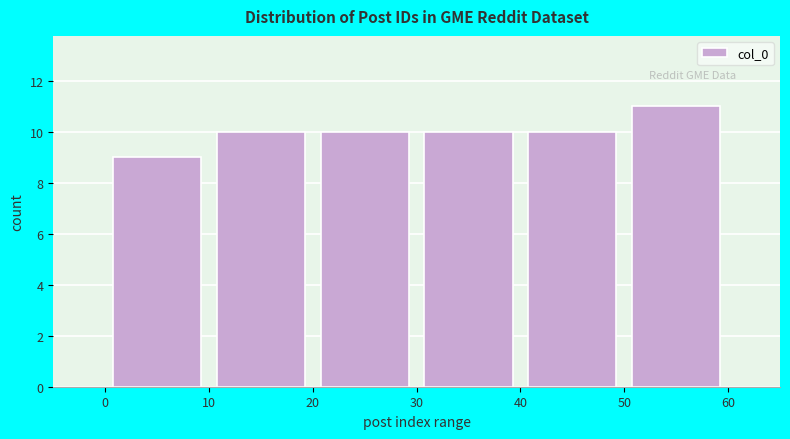

Reading left to right, list every bar in this chart as the range it spans on the x-axis followed by its height. The values are not printed on the chart, so give them approximately, as read against the axis.

0 to 10: 9
10 to 20: 10
20 to 30: 10
30 to 40: 10
40 to 50: 10
50 to 60: 11